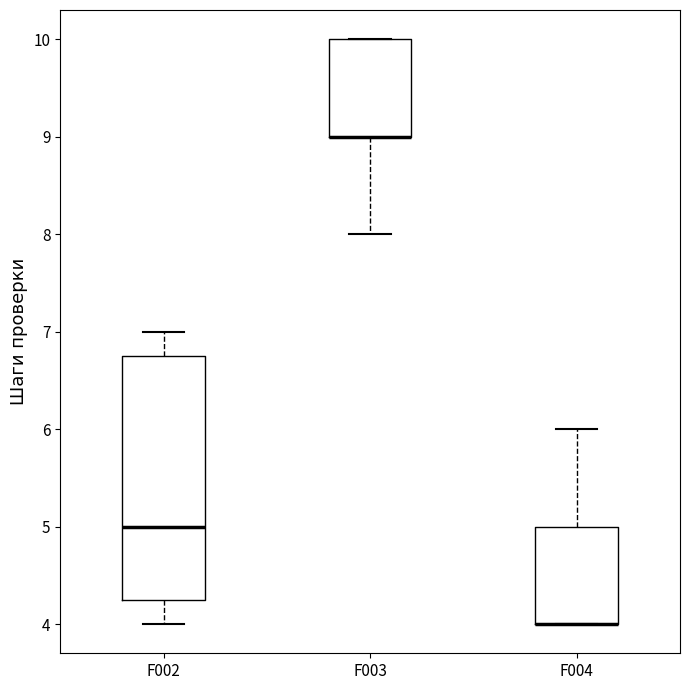

Reading left to right, transcribe this box plot: for each box, give where its median line is, the range the box spans, and where its two whiskers end, as read against the y-axis. The values are not printed on the chart, so give them approximately, as read against the axis.

F002: median 5.0, box 4.3 to 6.8, whiskers 4.0 to 7.0
F003: median 9.0 (drawn on the box's lower edge), box 9.0 to 10.0, whiskers 8.0 to 10.0
F004: median 4.0 (drawn on the box's lower edge), box 4.0 to 5.0, whiskers 4.0 to 6.0